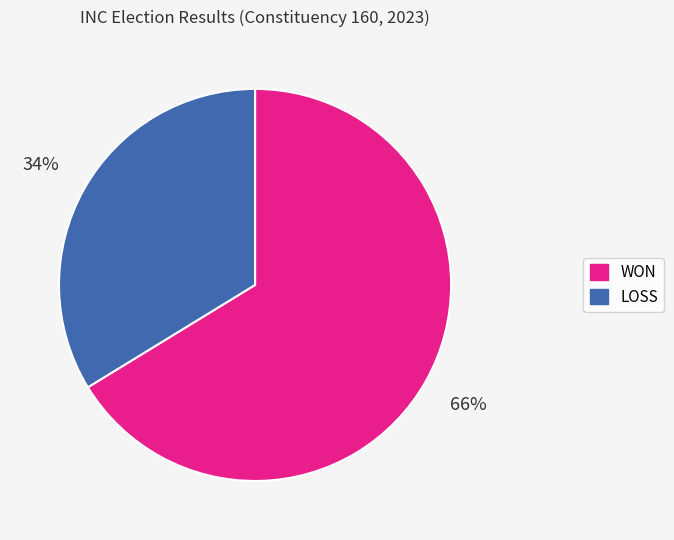

How many segments does this pie chart have?

2